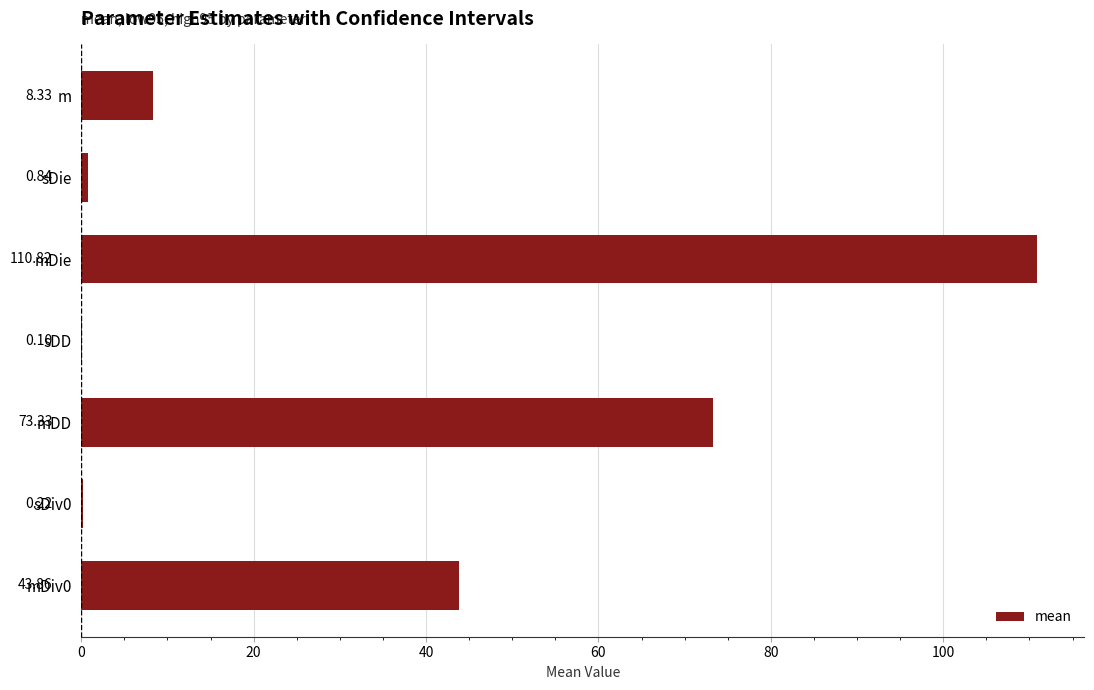

Which category has the highest value across all series?

mDie